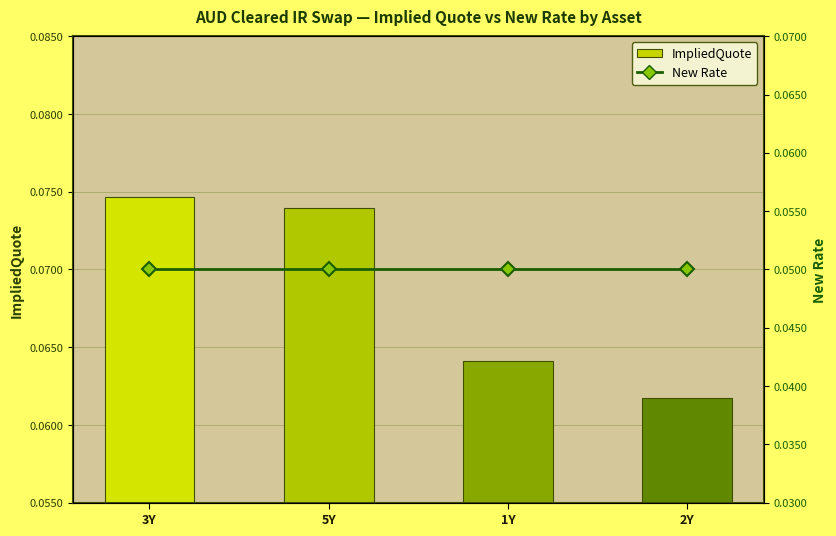

True or false: ImpliedQuote has a value of 0.1 at 1Y.

False